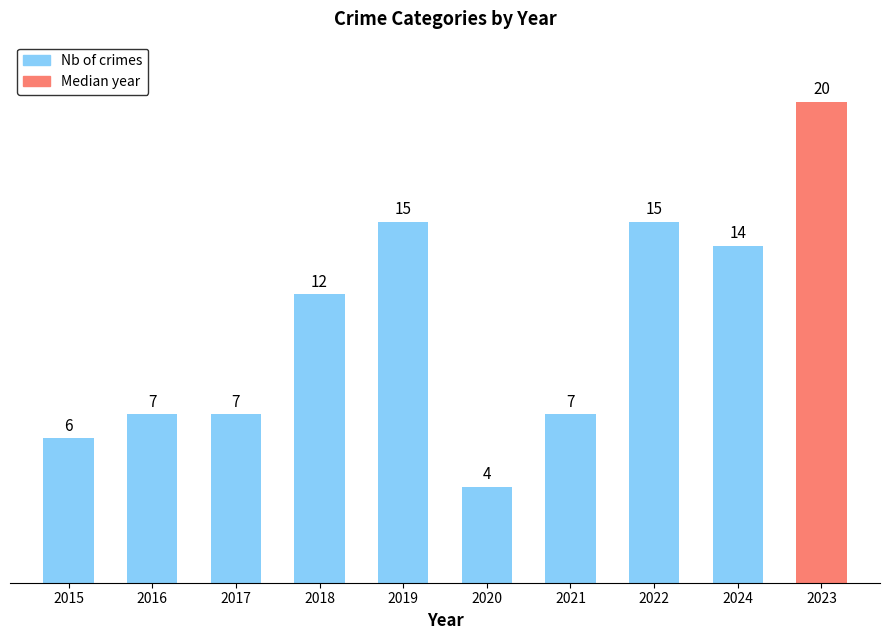

What is the difference between the values at 2017 and 2019?

8